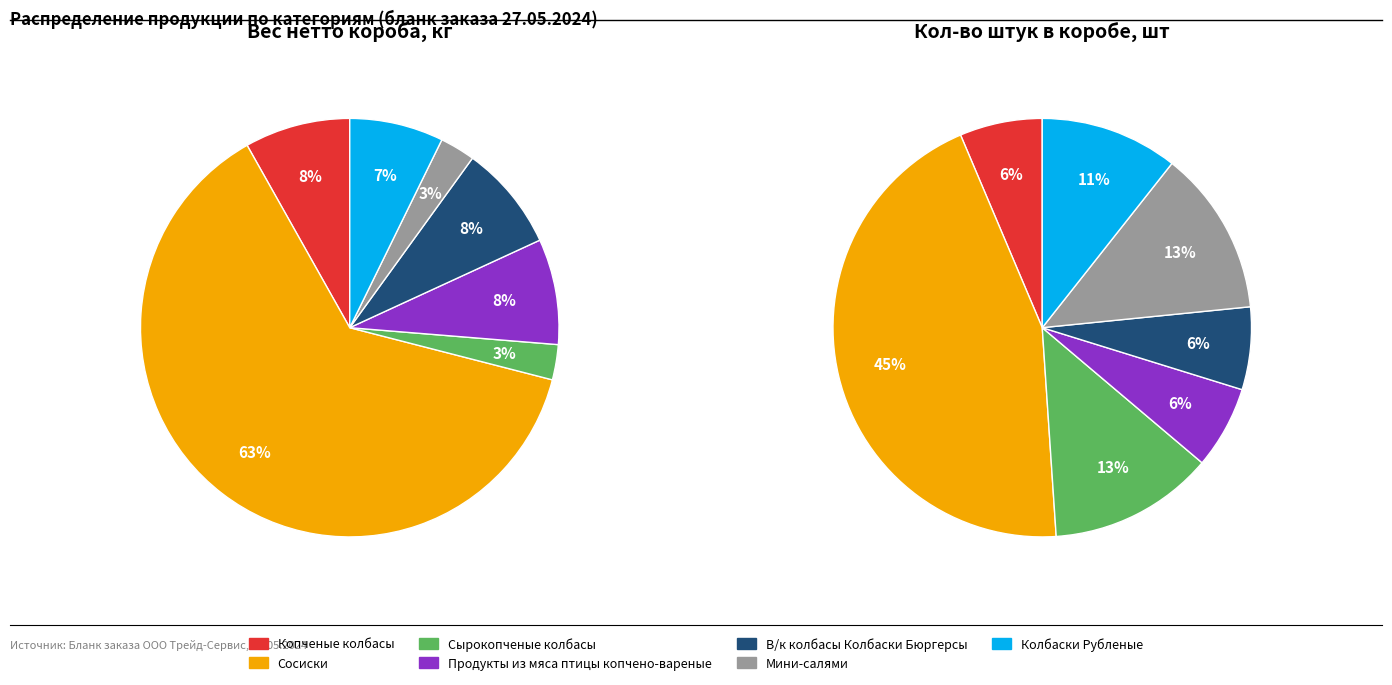

What percentage is the Колбаски Рубленые slice, to the nearest percent?

7%